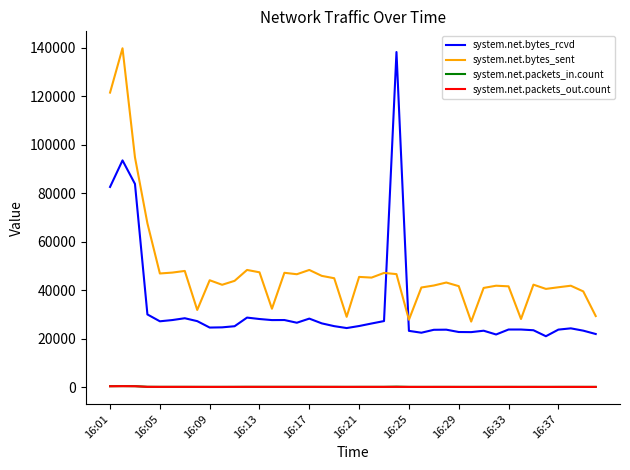

Which series has the largest total across all categories?

system.net.bytes_sent